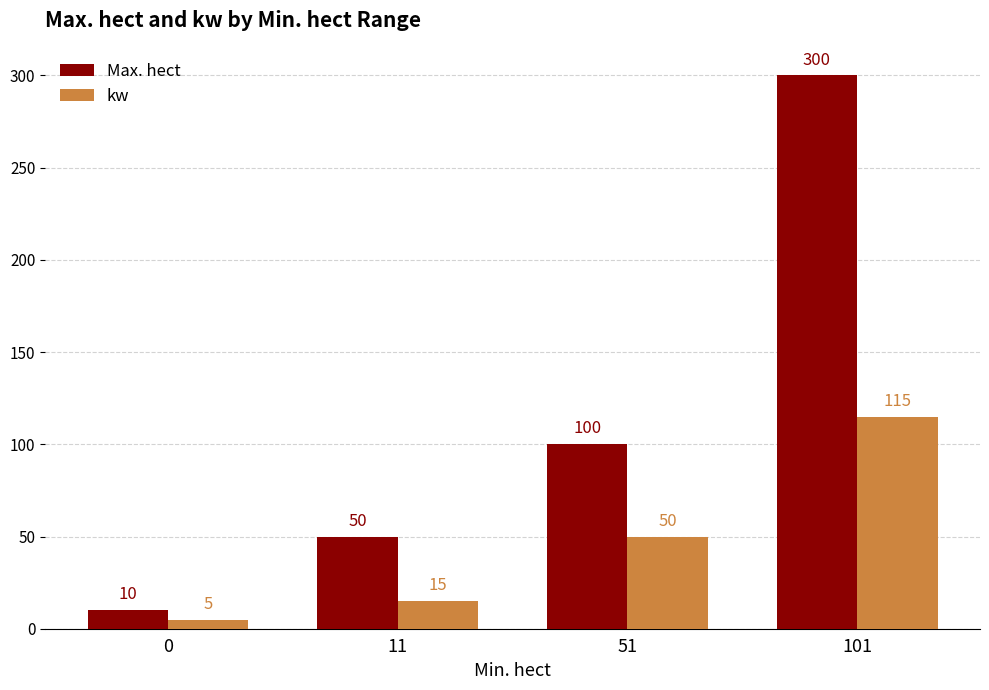

At which label is kw closest to 60?

51